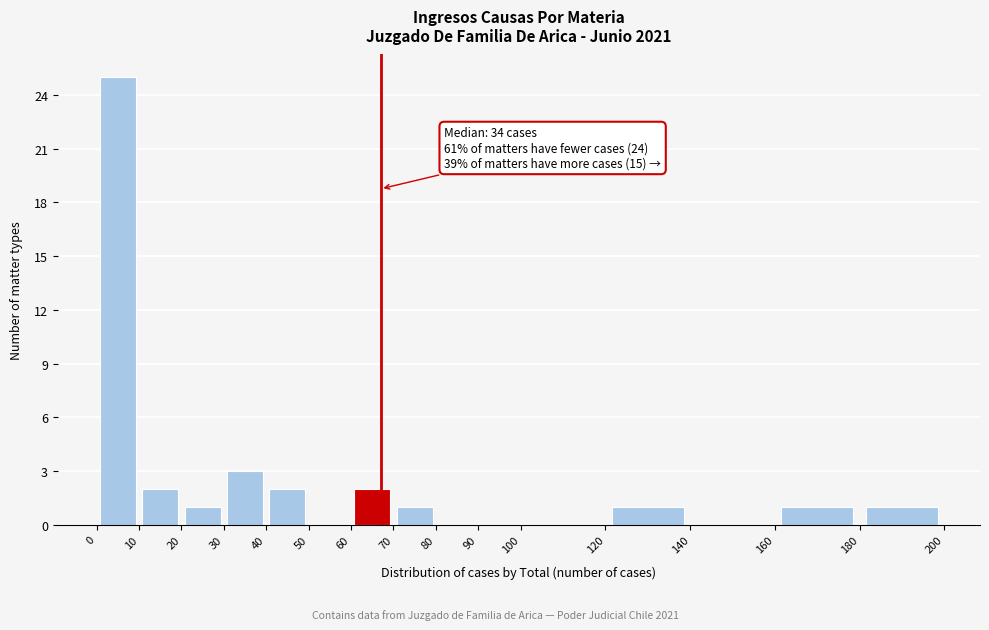

Which range on the x-axis has the tallest bar?

0 to 10